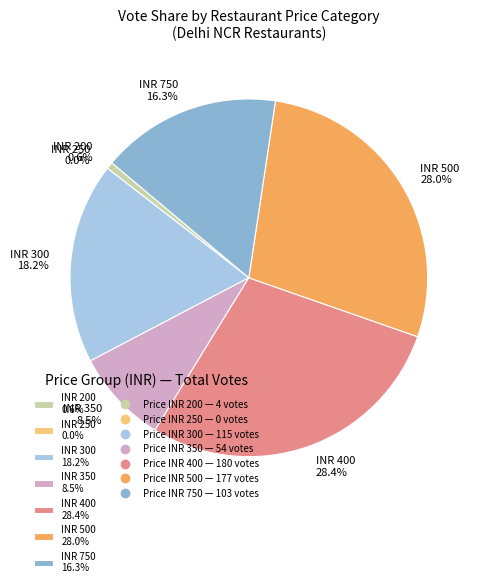

What is the ratio of the value at New Woks
(750) to the value at Punjabi Tadka
(200)?

25.8